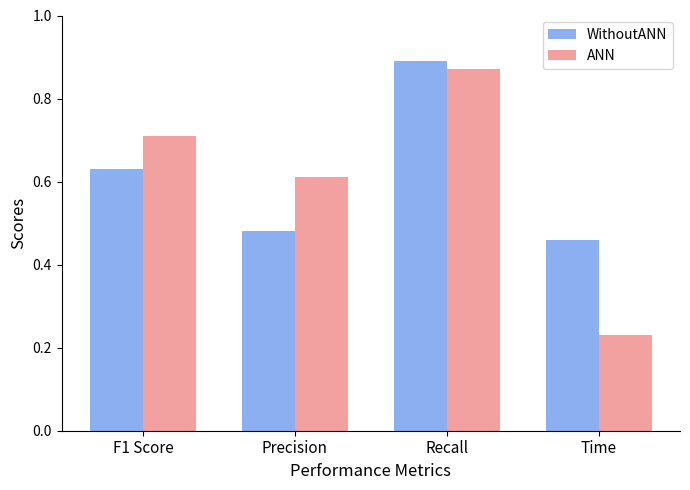

Which series has the widest spread of values?

ANN